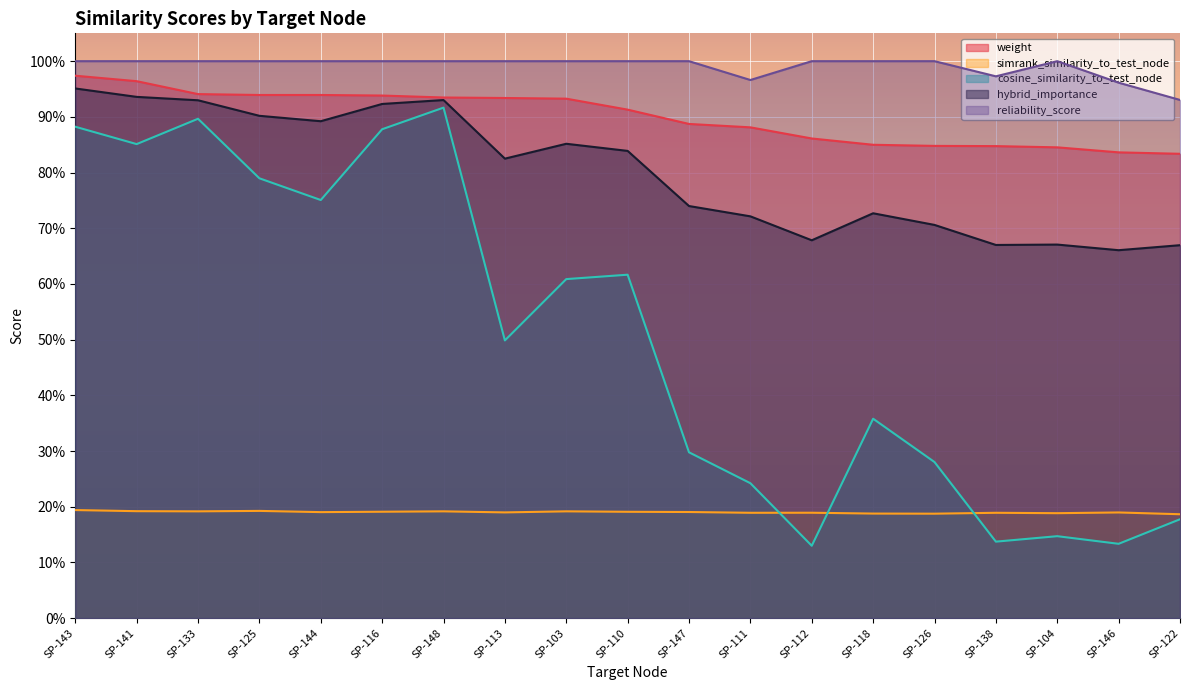

What is the label of the 10th point from the right?

SP-110